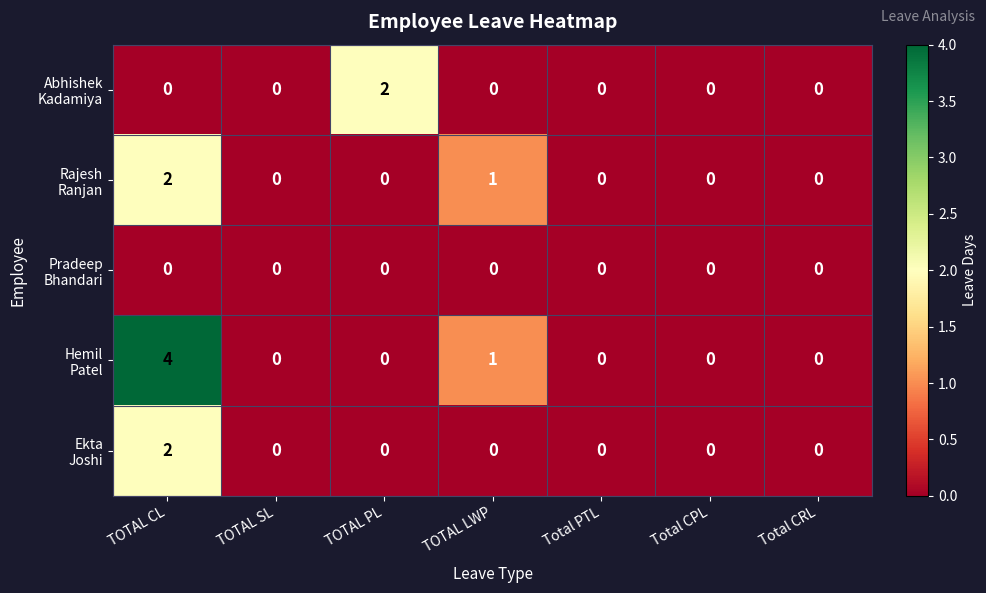

At which category does the chart reach its peak across all series?

TOTAL CL